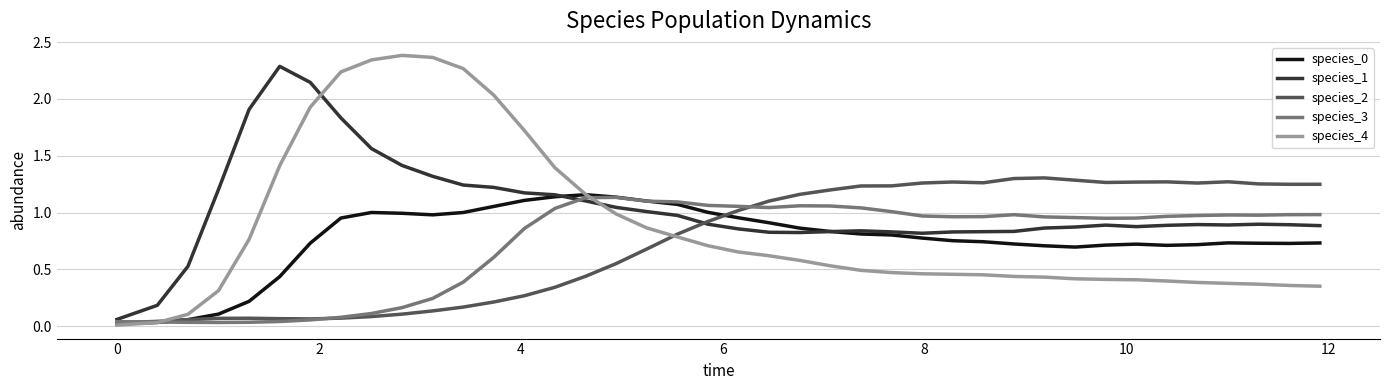

True or false: species_1 and species_4 cross at least once.

True